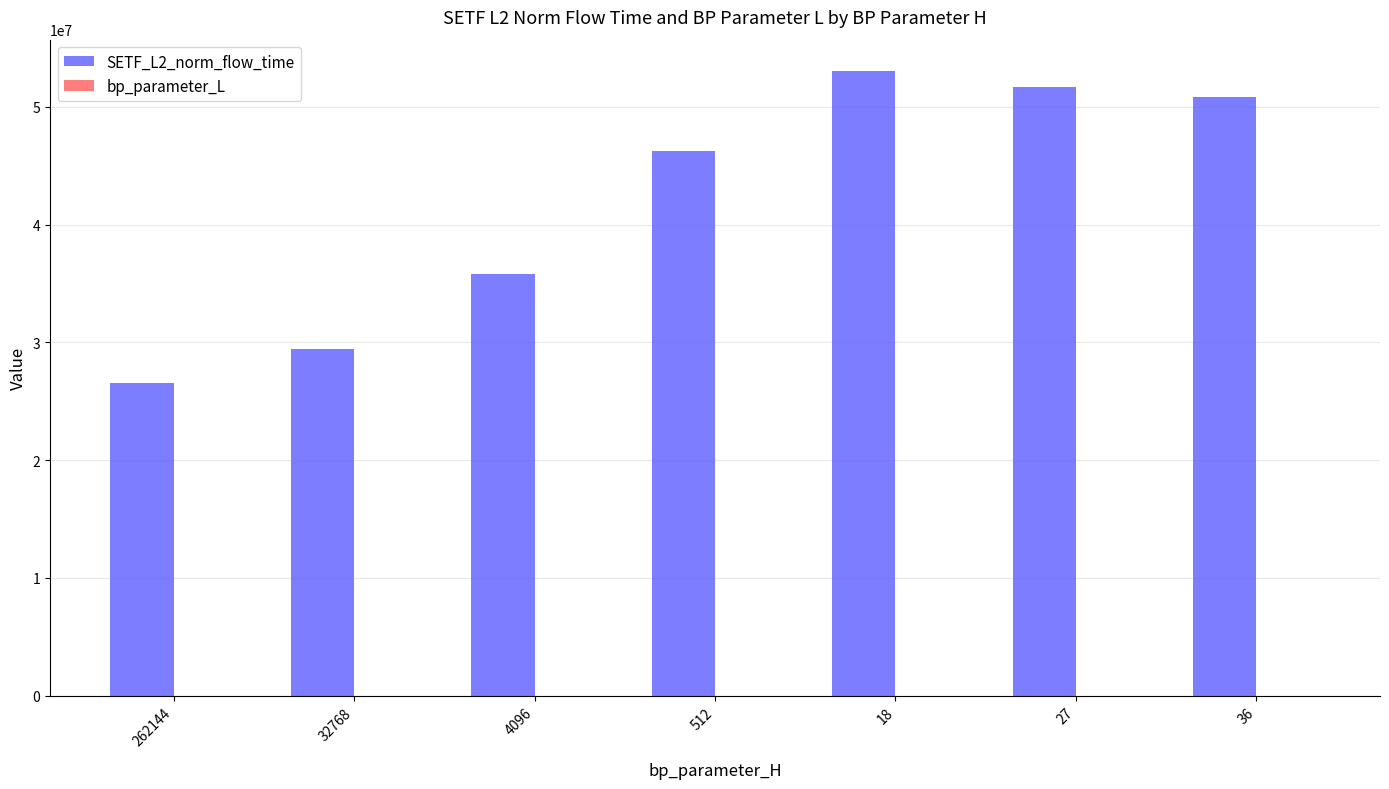

The value of SETF_L2_norm_flow_time at 36 is 20877809.2. True or false?

False